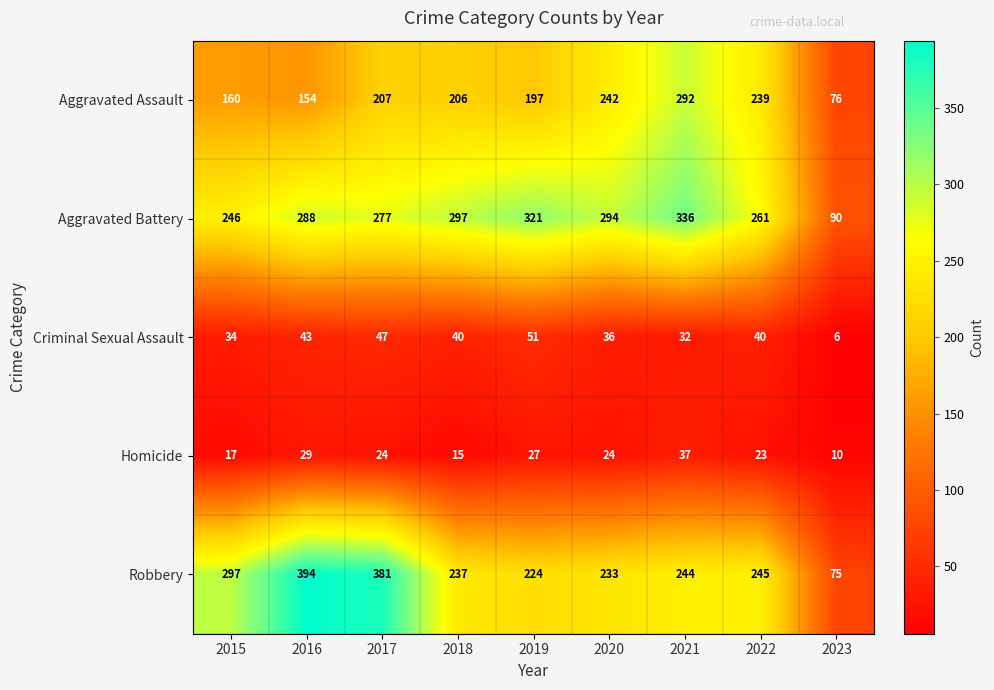

True or false: Homicide has a value of 11 at 2020.

False